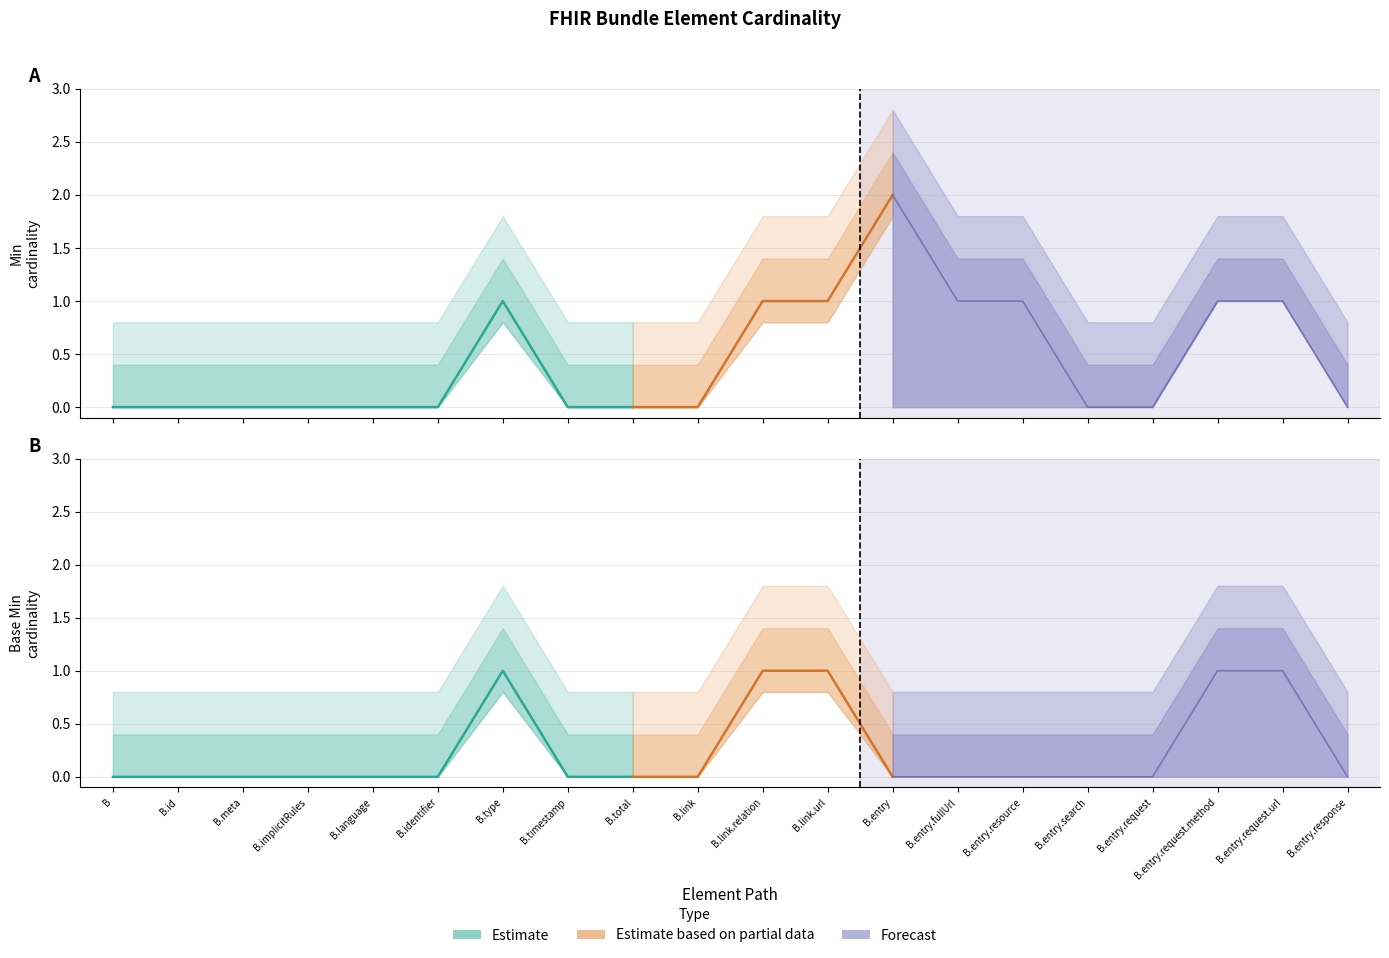

Which series has the largest total across all categories?

Min